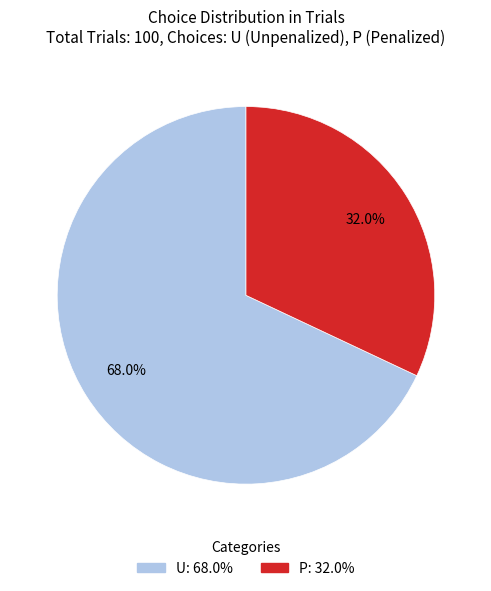

The P slice represents 32% of the pie. True or false?

True